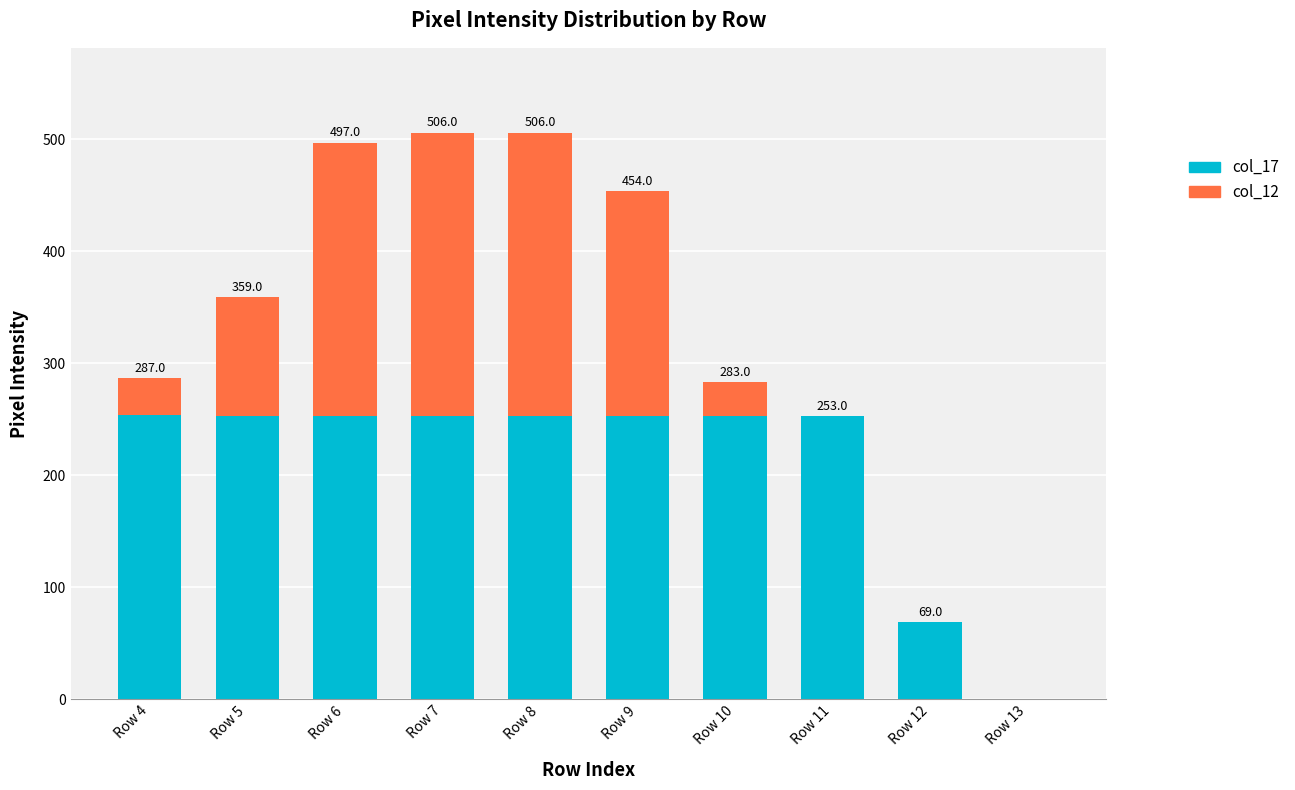

How many categories are shown in the chart?

10